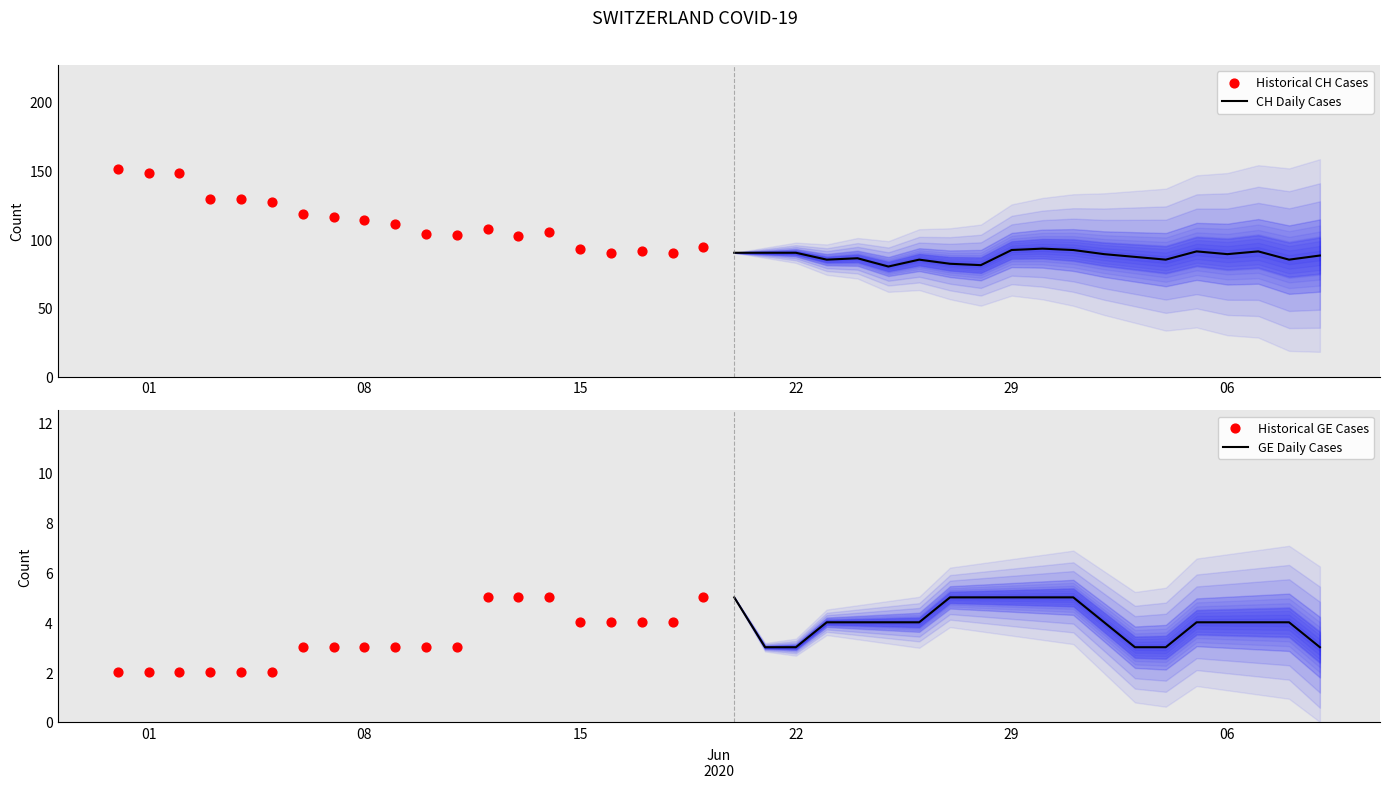

Which series has the largest Y range (max minus min)?

Historical CH Cases